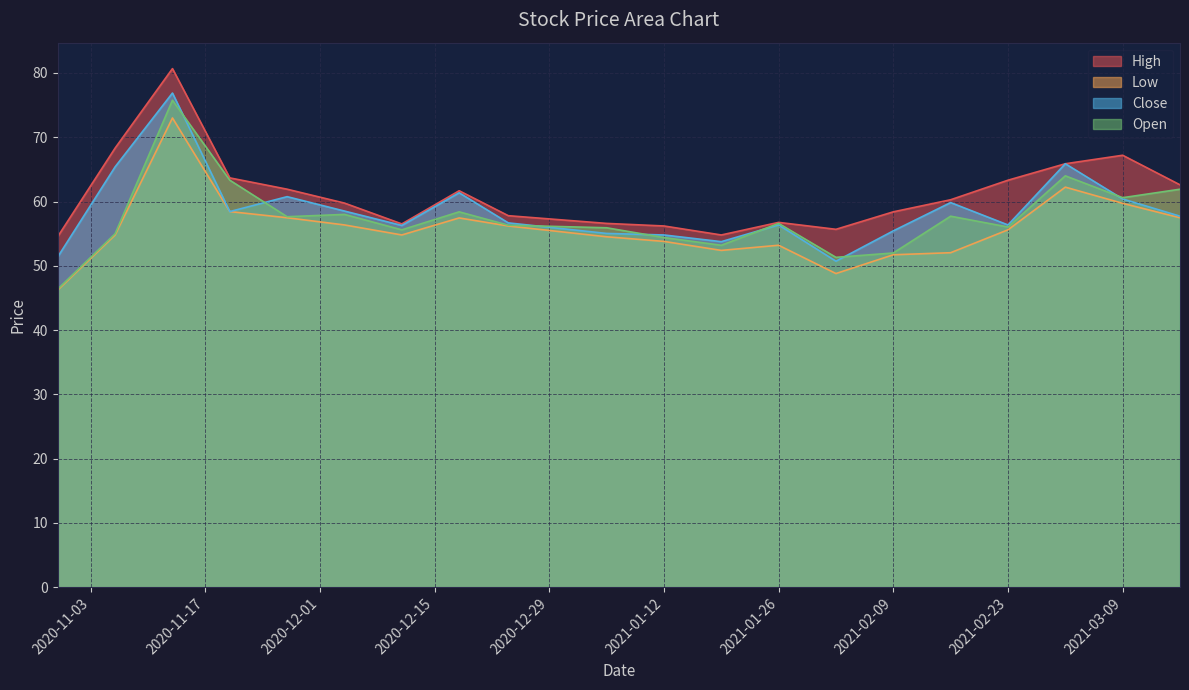

What is the smallest value displayed?

46.2